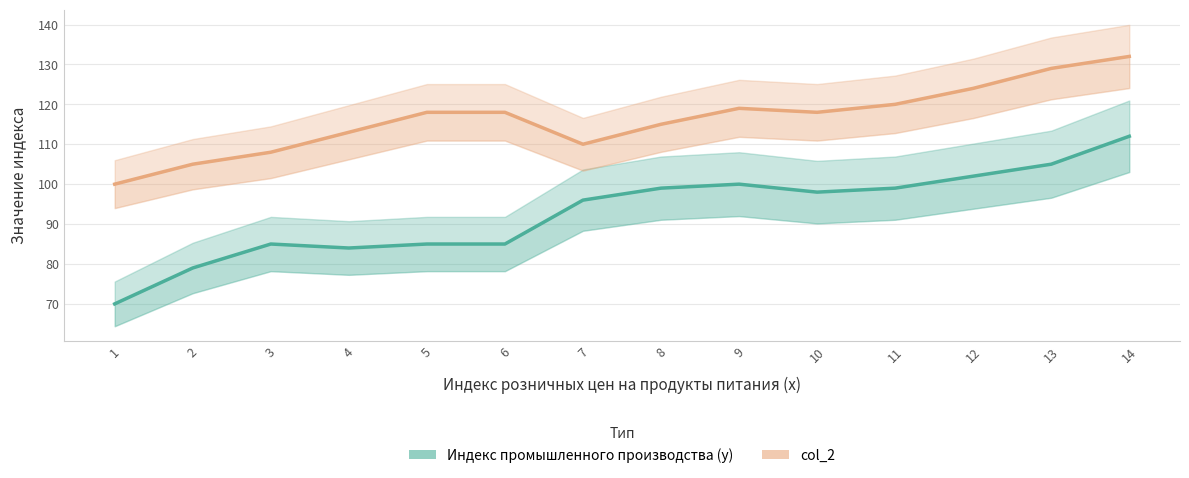

Which series has the widest spread of values?

Индекс промышленного производства (у)